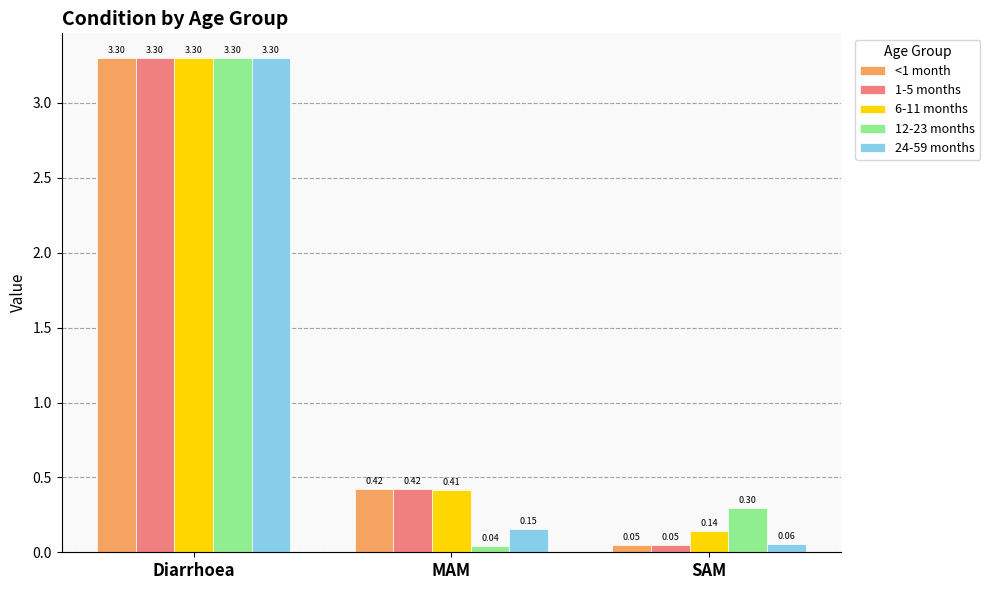

At which label is 1-5 months closest to 1?

MAM